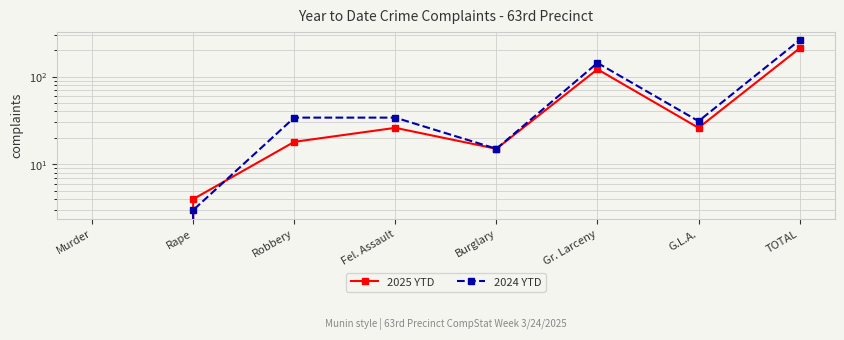

Reading right to left, what are all the values shown in this chart?

2025 YTD: 210	26	121	15	26	18	4	0
2024 YTD: 260	31	143	15	34	34	3	0